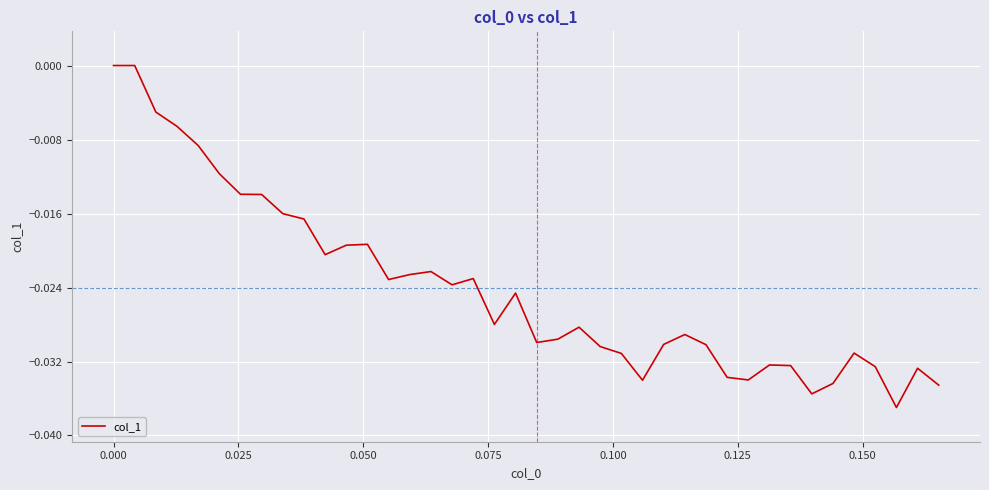

Does the chart display data point markers on the line(s)?

No